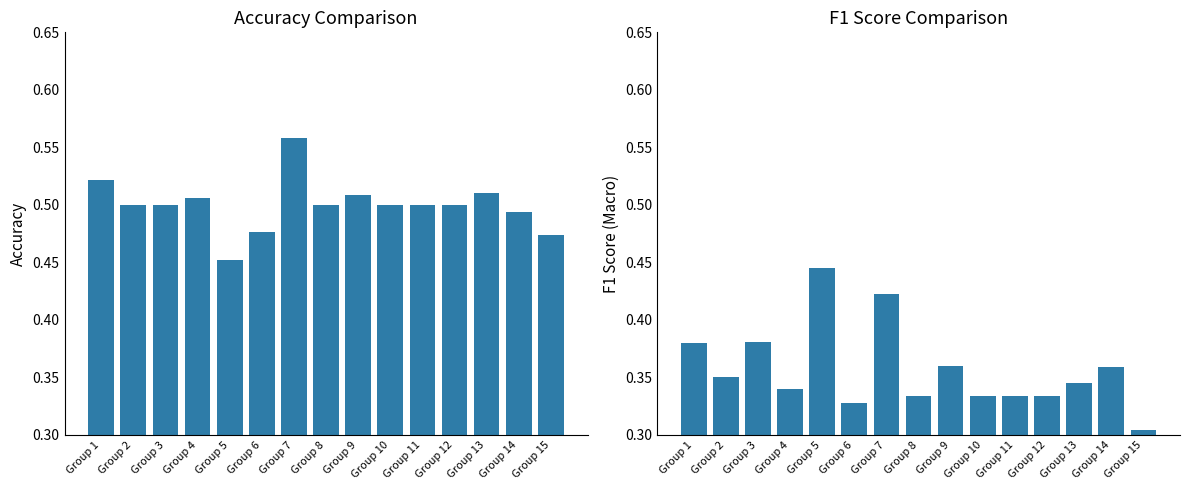

What is the average value of the f1 series?

0.4